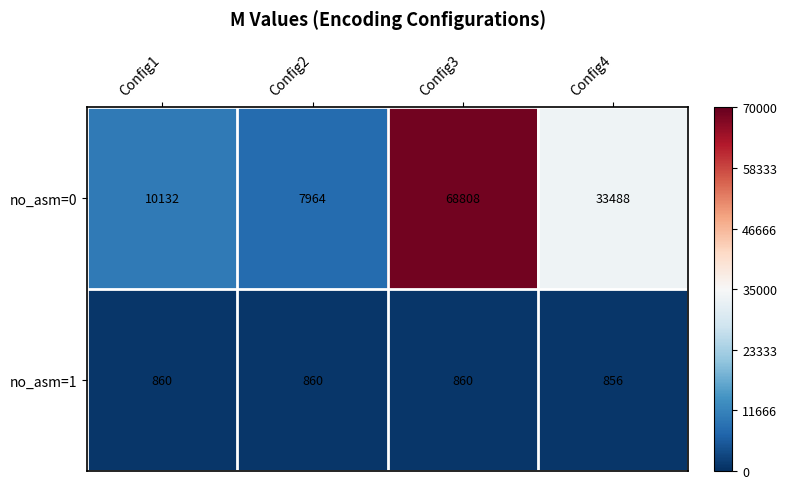

The value of no_asm=0 at Config1 is 10132. True or false?

True